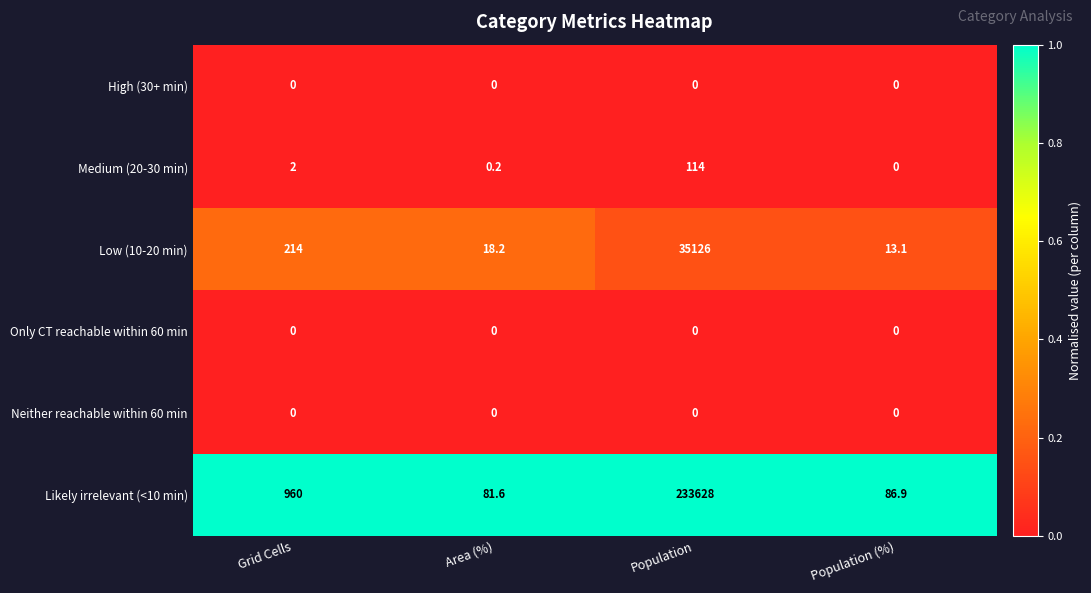

Where is Likely irrelevant (<10 min) nearest to the value 116854?

Grid Cells